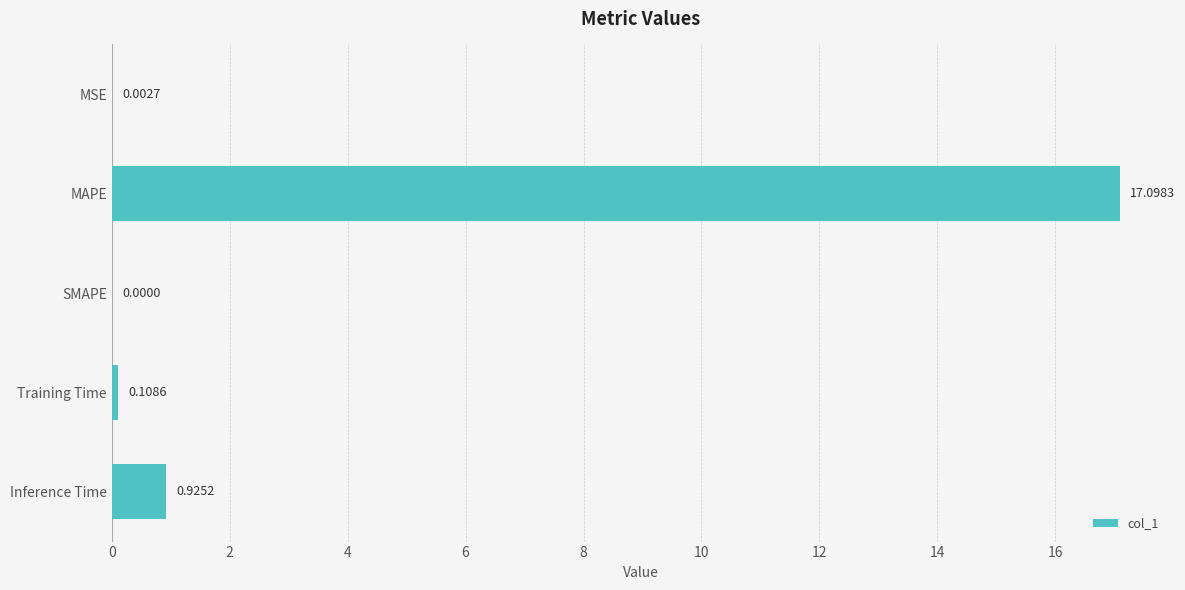

At which label is the value closest to 8?

Inference Time